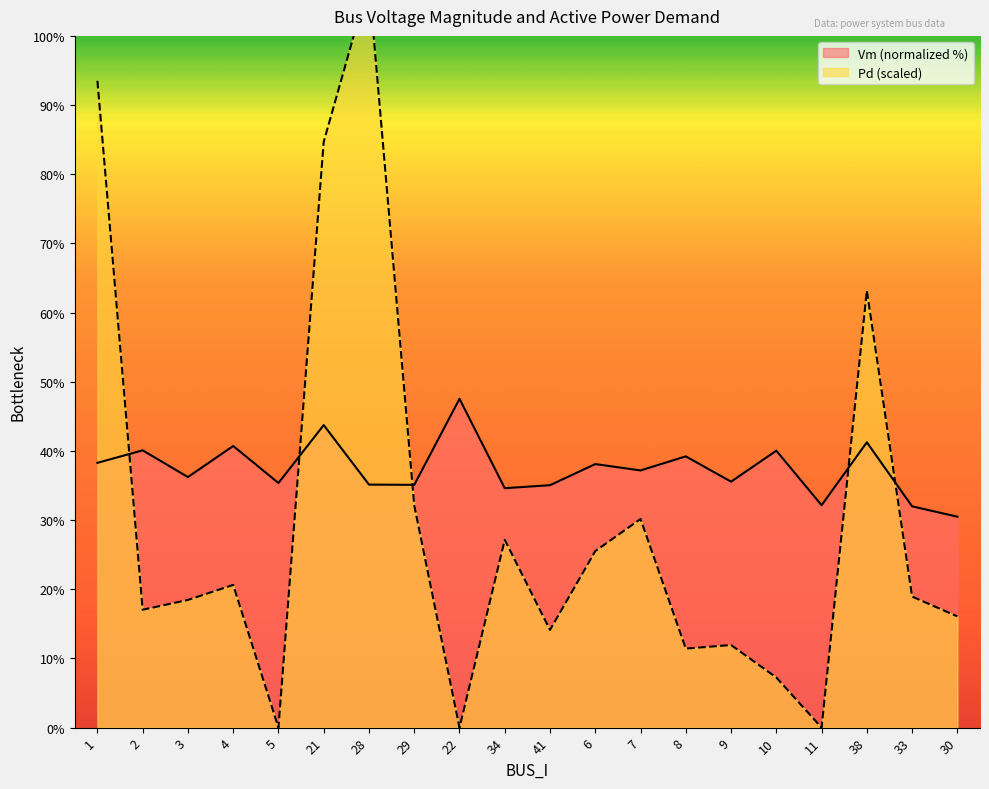

Rank the categories by Pd value from lowest to highest.

5, 22, 11, 10, 8, 9, 41, 30, 2, 3, 33, 4, 6, 34, 7, 29, 38, 21, 1, 28